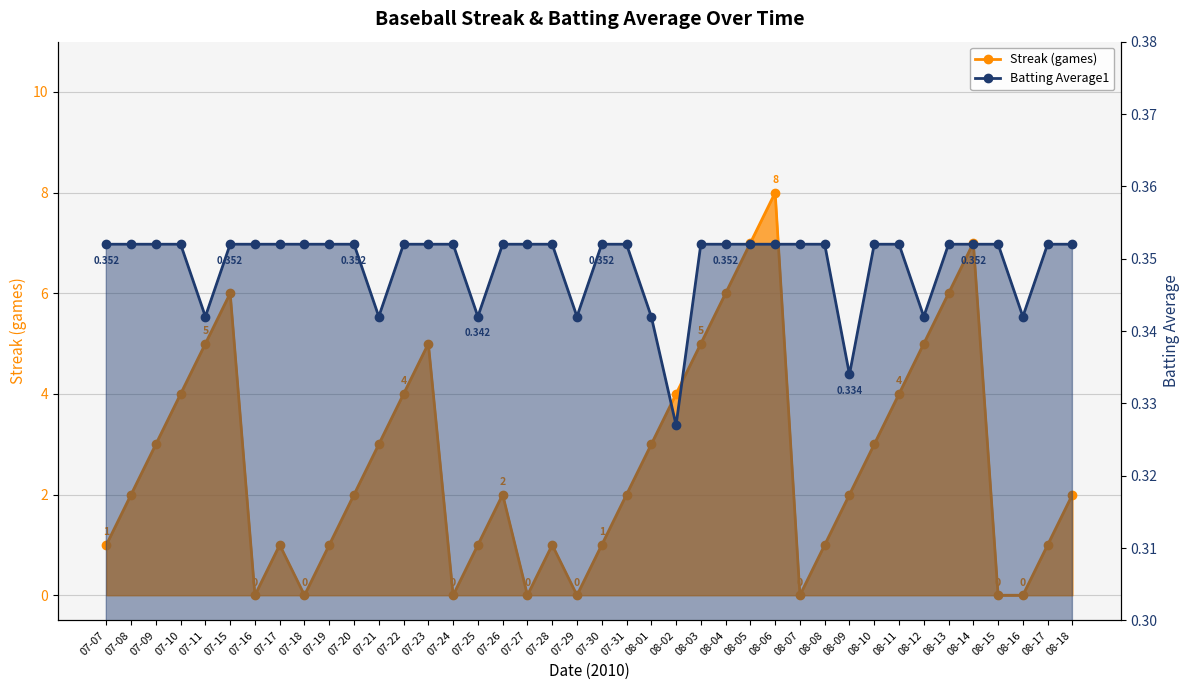

Where is the first local minimum for Batting Average1?

07-11